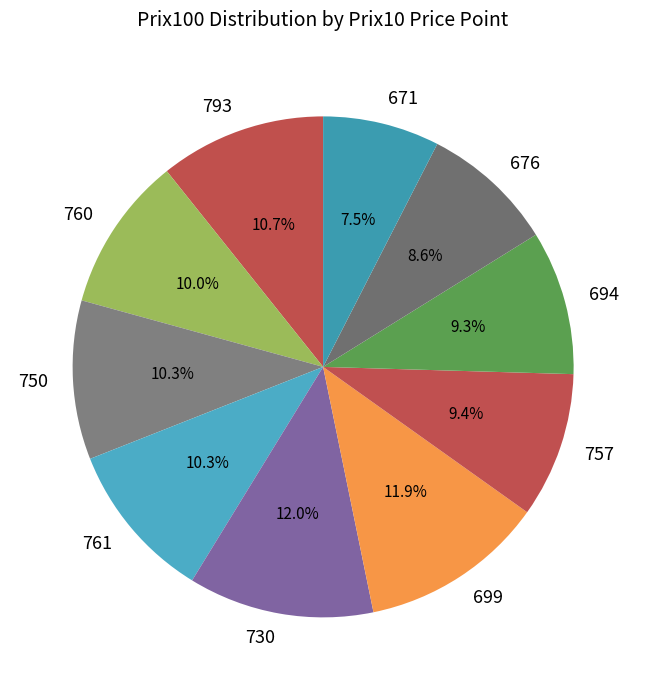

Is 694 the majority of the pie?

No